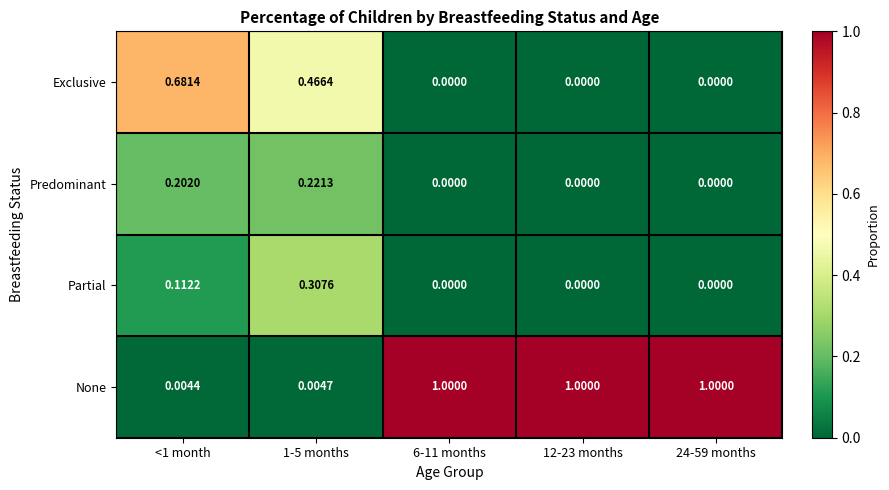

At <1 month, list the series in order from smallest to largest.

None, Partial, Predominant, Exclusive